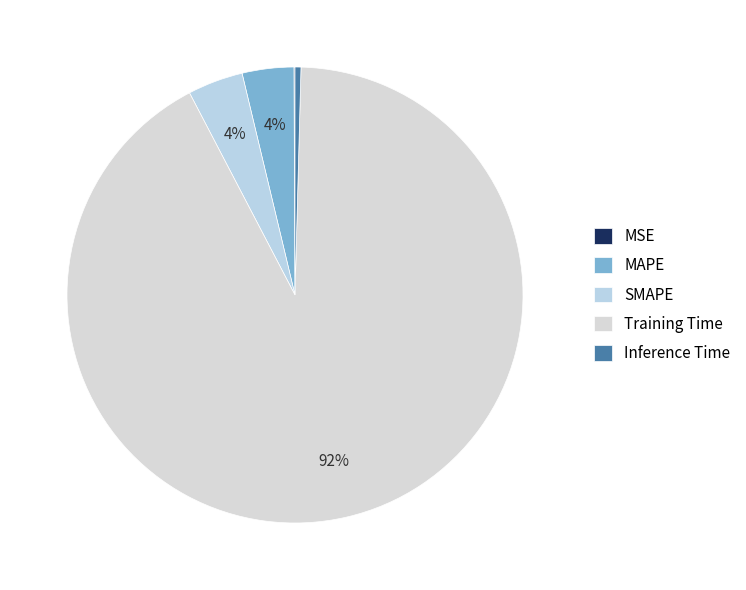

How many slices are in this pie chart?

5